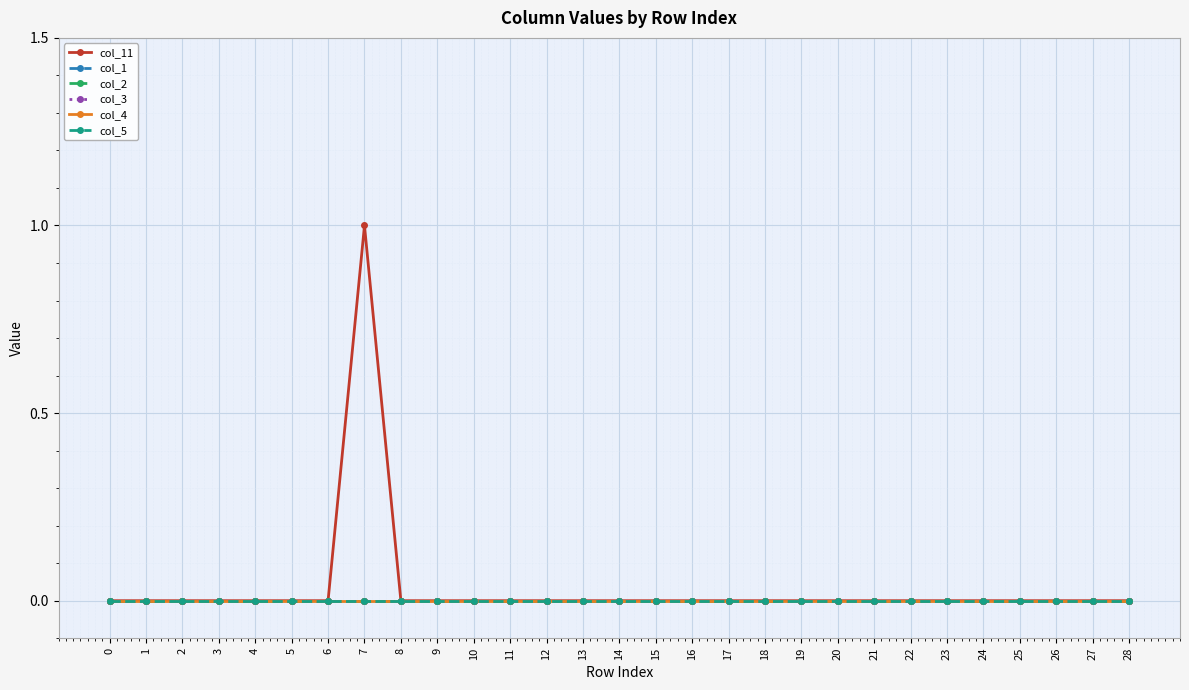

What is the sum of all col_11 values?

1